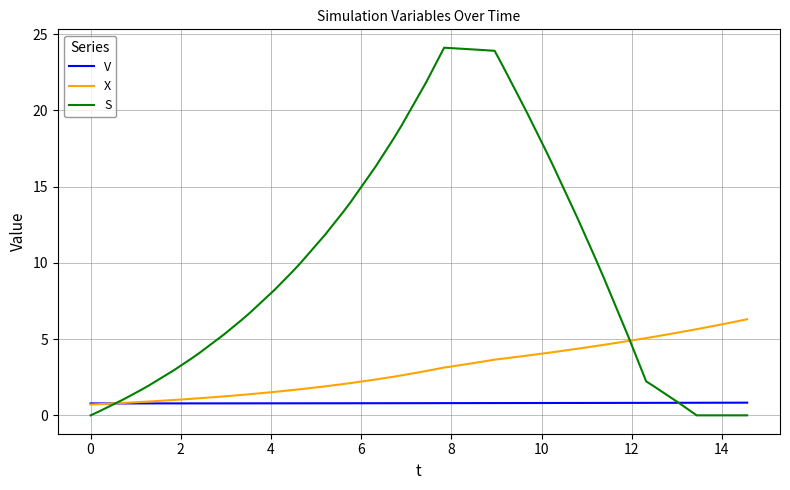

Count the number of categories in the chart.

40